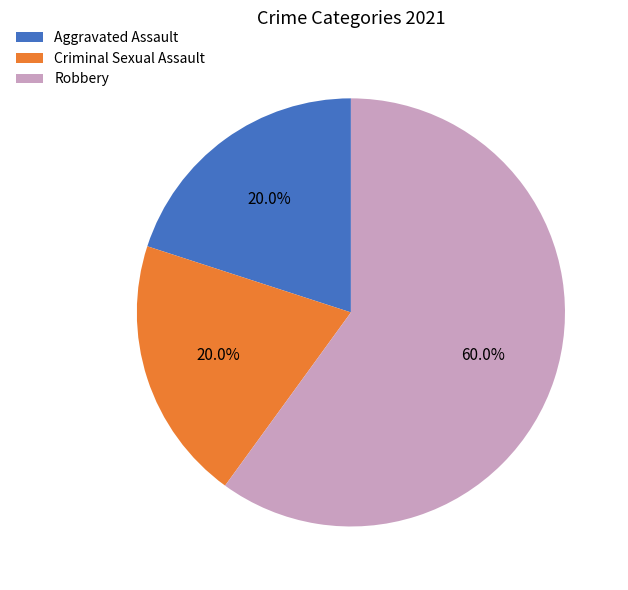

Count the number of slices in the pie.

3